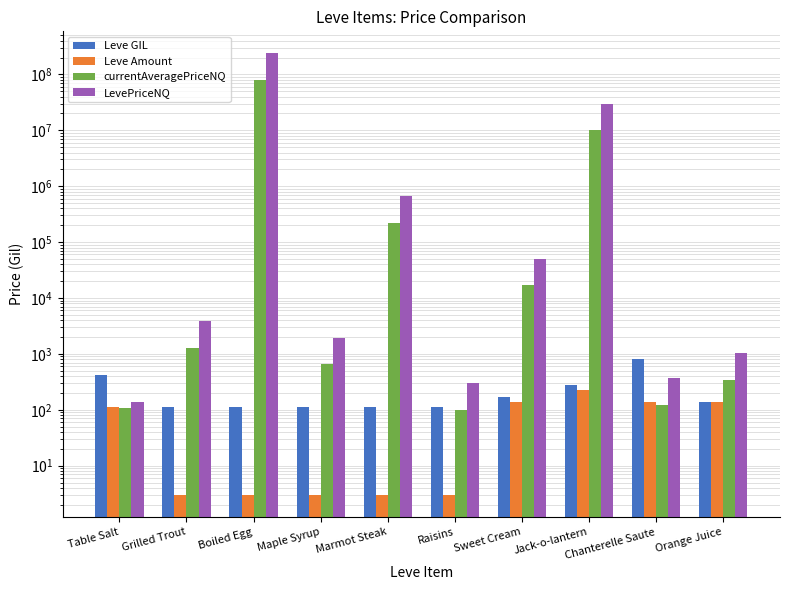

Which series has the widest spread of values?

LevePriceNQ